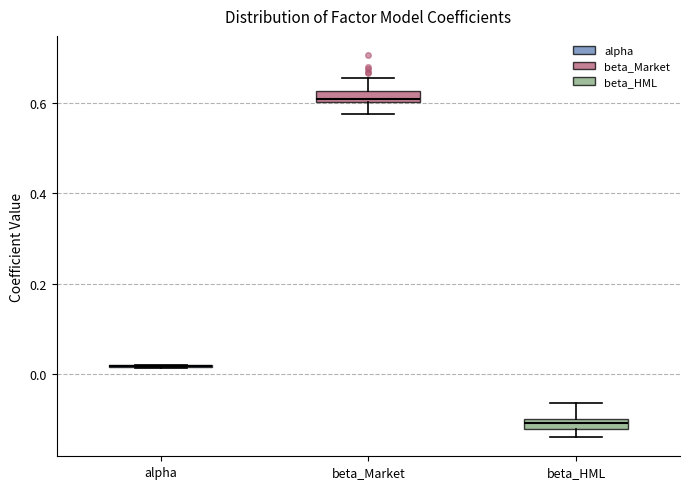

Where is the lower edge of the box for beta_Market on the y-axis? The values are not printed on the chart, so give them approximately, as read against the axis.

0.60